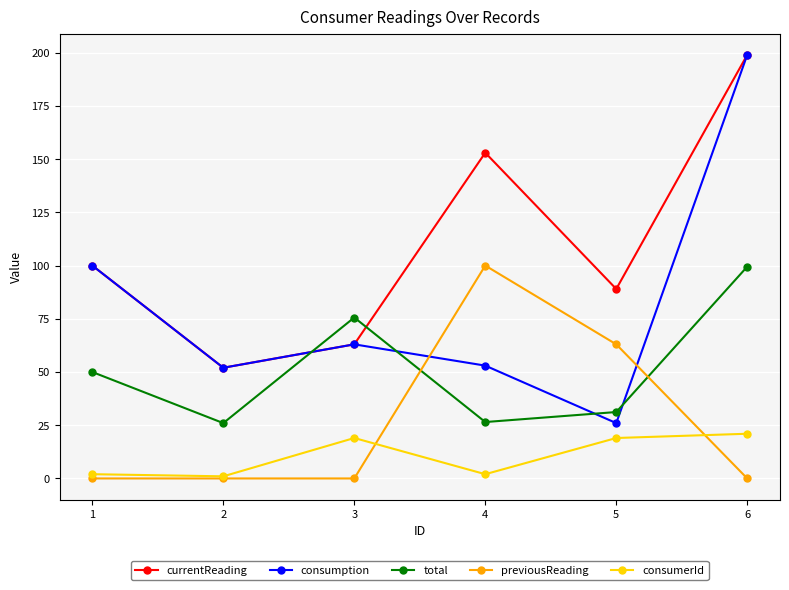

What is the difference between the currentReading values at 5 and 3?

26.0